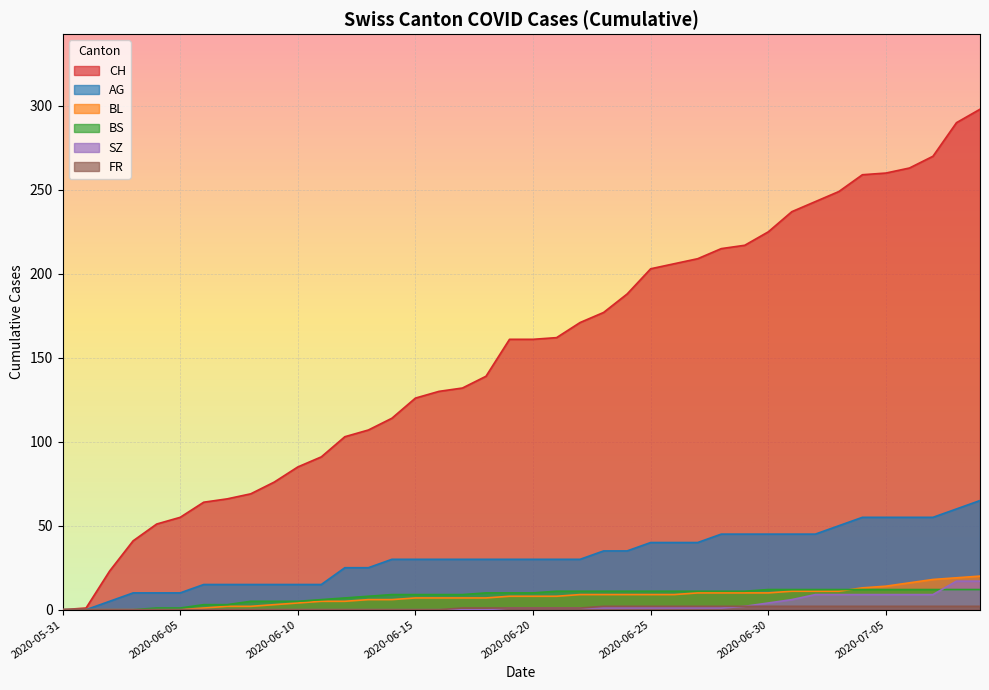

How many values in the BS series exceed 10?

19